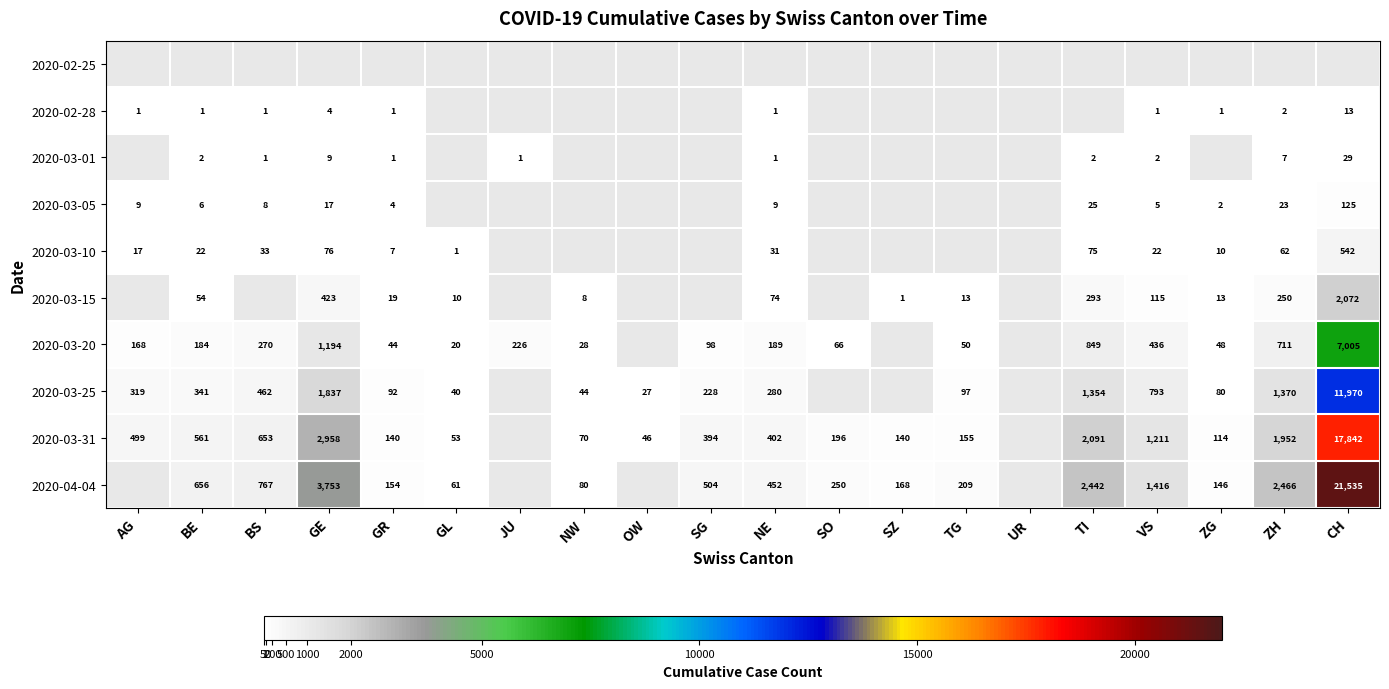

True or false: 2020-03-25 has a value of 153 at GR.

False